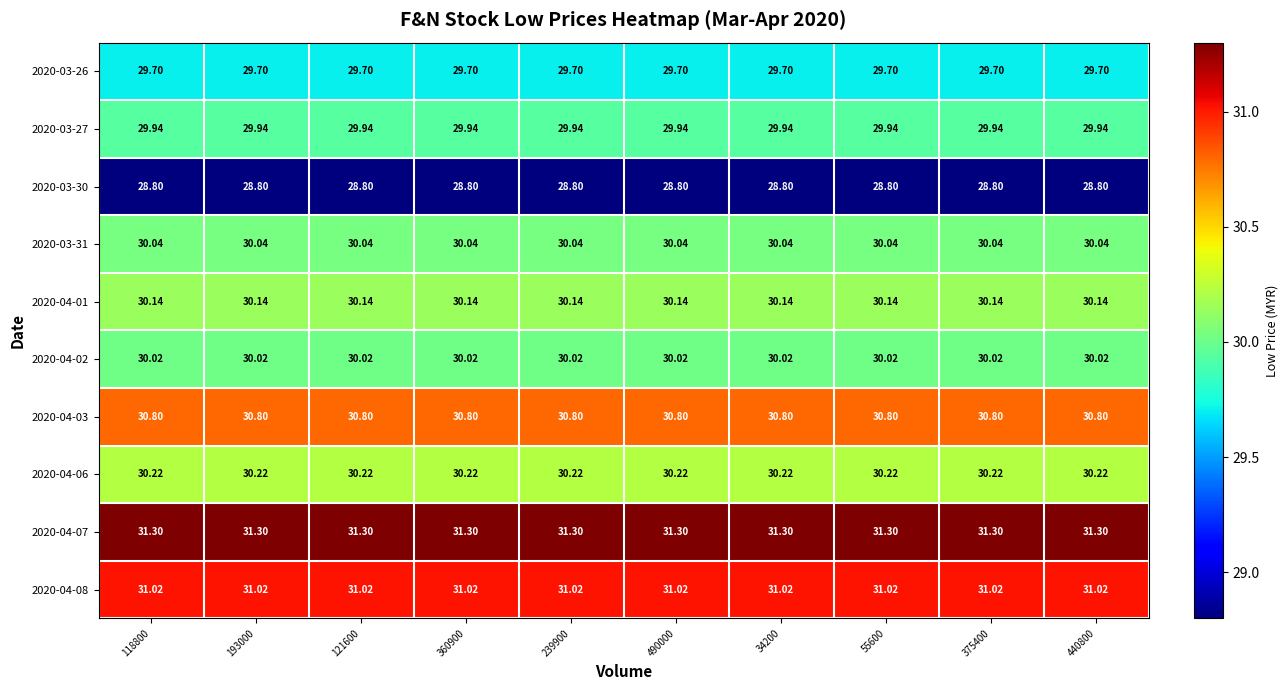

Is the value of 2020-03-30 at 360900 greater than the value of 2020-04-01 at 360900?

No